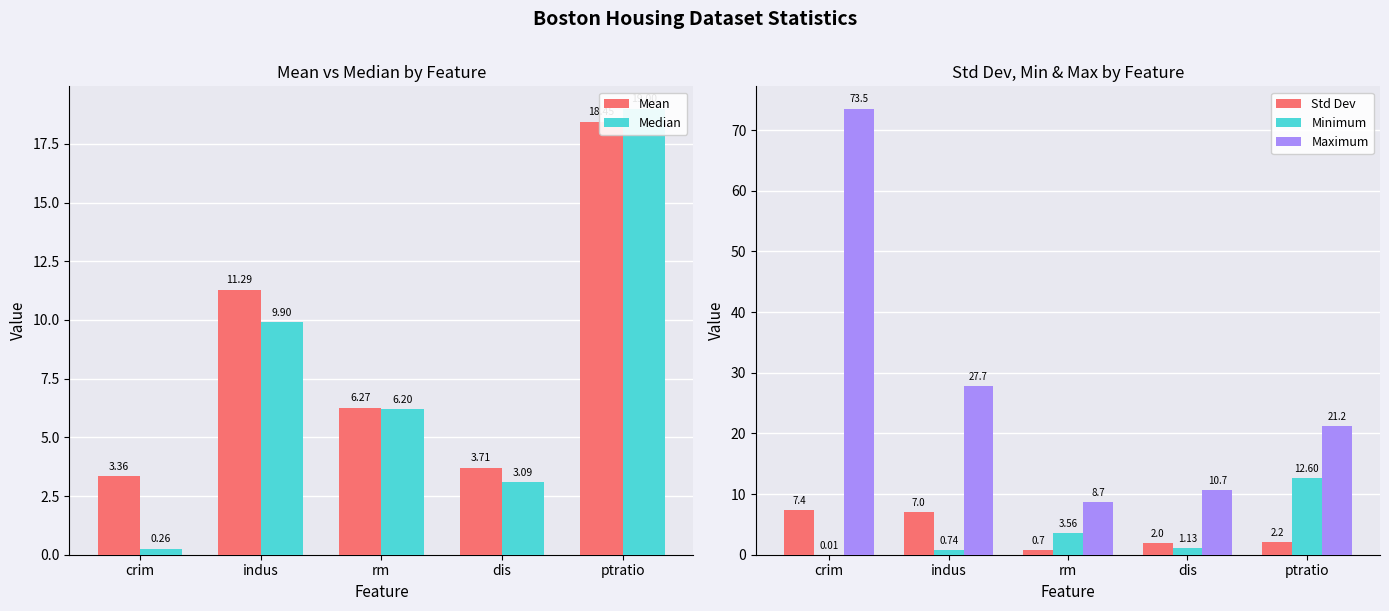

Reading right to left, what are all the values shown in this chart?

Mean: ptratio=18.4	dis=3.7	rm=6.3	indus=11.3	crim=3.4
Median: ptratio=19.0	dis=3.1	rm=6.2	indus=9.9	crim=0.3
Std Dev: ptratio=2.2	dis=2.0	rm=0.7	indus=7.0	crim=7.4
Minimum: ptratio=12.6	dis=1.1	rm=3.6	indus=0.7	crim=0.0
Maximum: ptratio=21.2	dis=10.7	rm=8.7	indus=27.7	crim=73.5